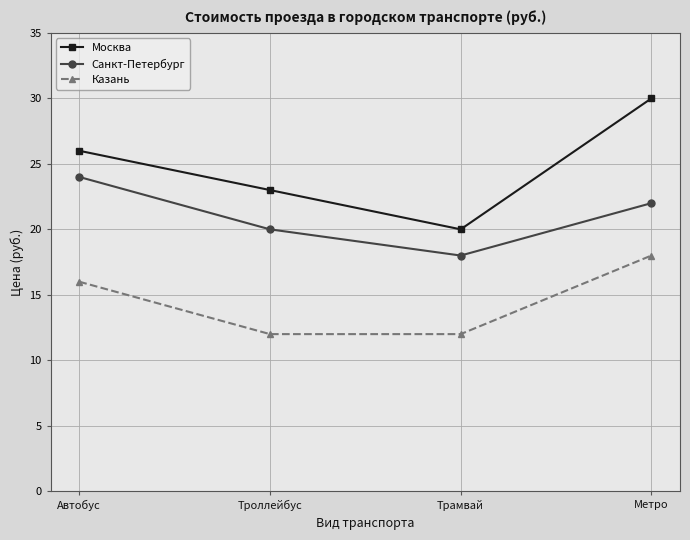

What is the label of the 2nd point from the left?

Троллейбус